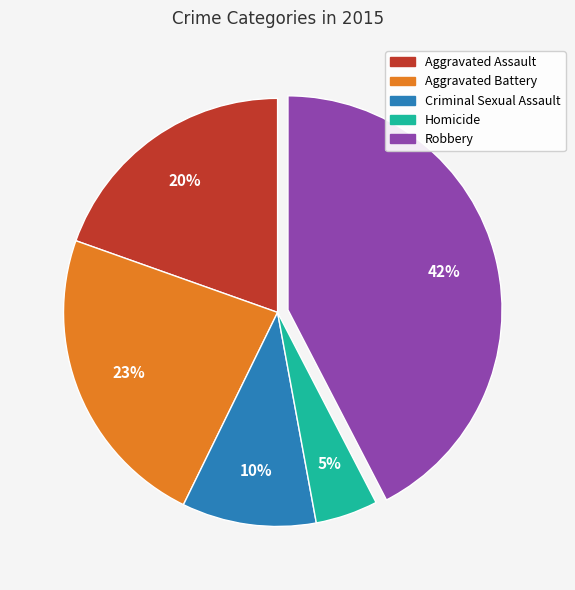

How many slices are in this pie chart?

5